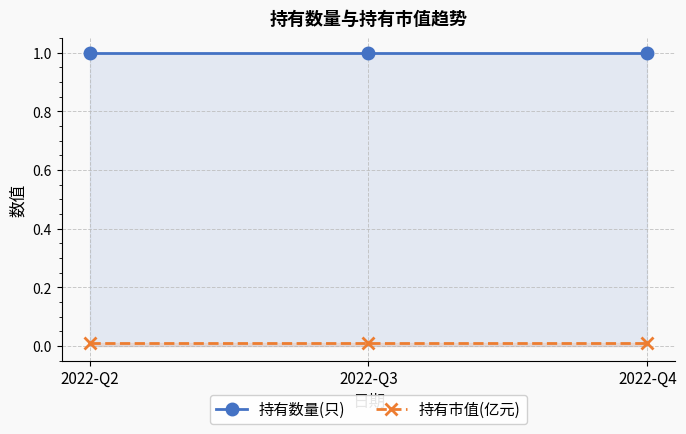

How many lines are shown in the chart?

2